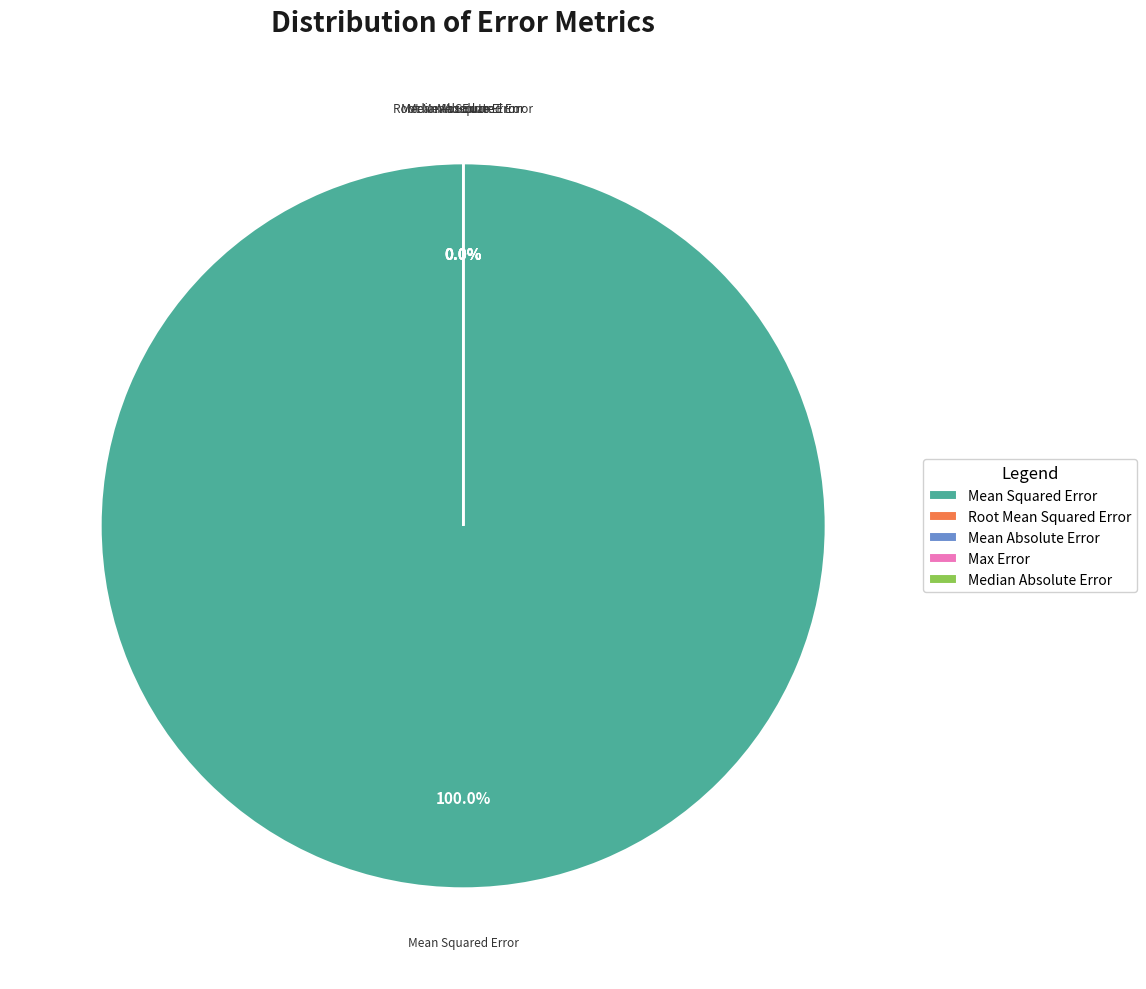

What portion of the pie excludes Median Absolute Error?

100.0%